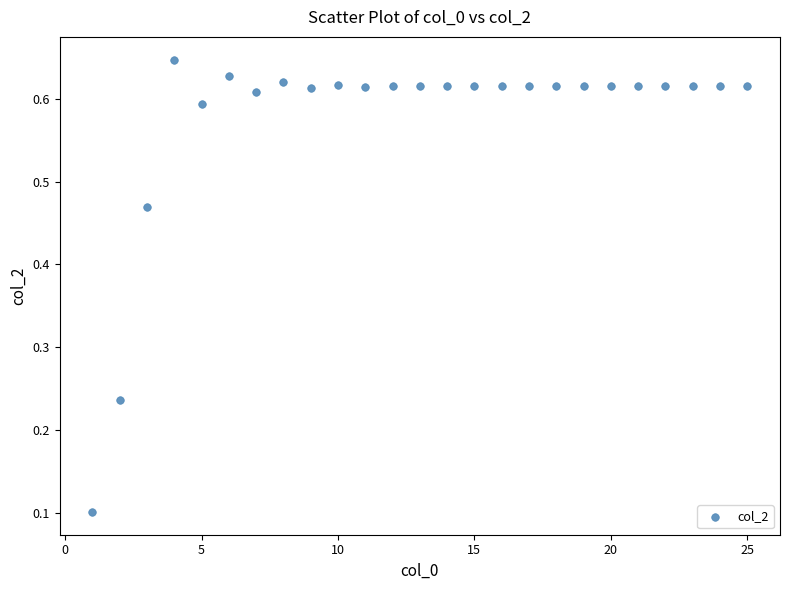

What is the range of X values (max minus min)?

24.0